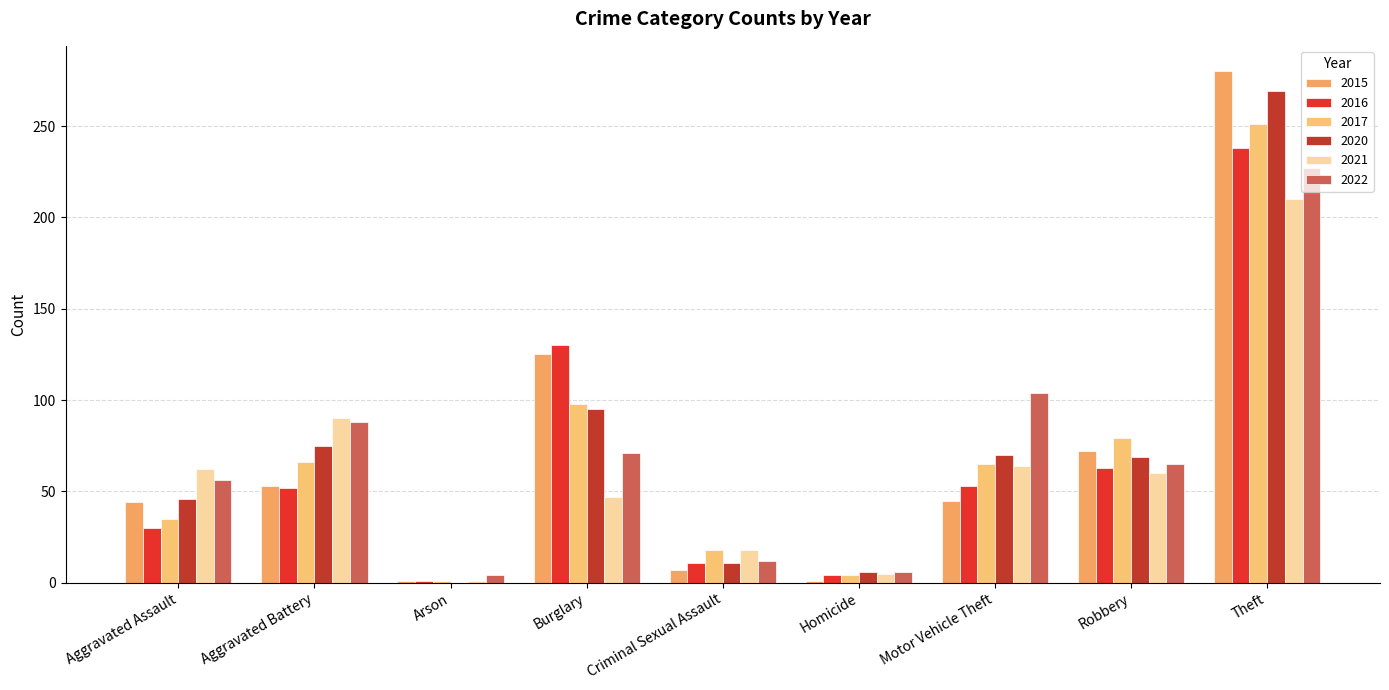

At which label does 2016 first exceed 52?

Burglary